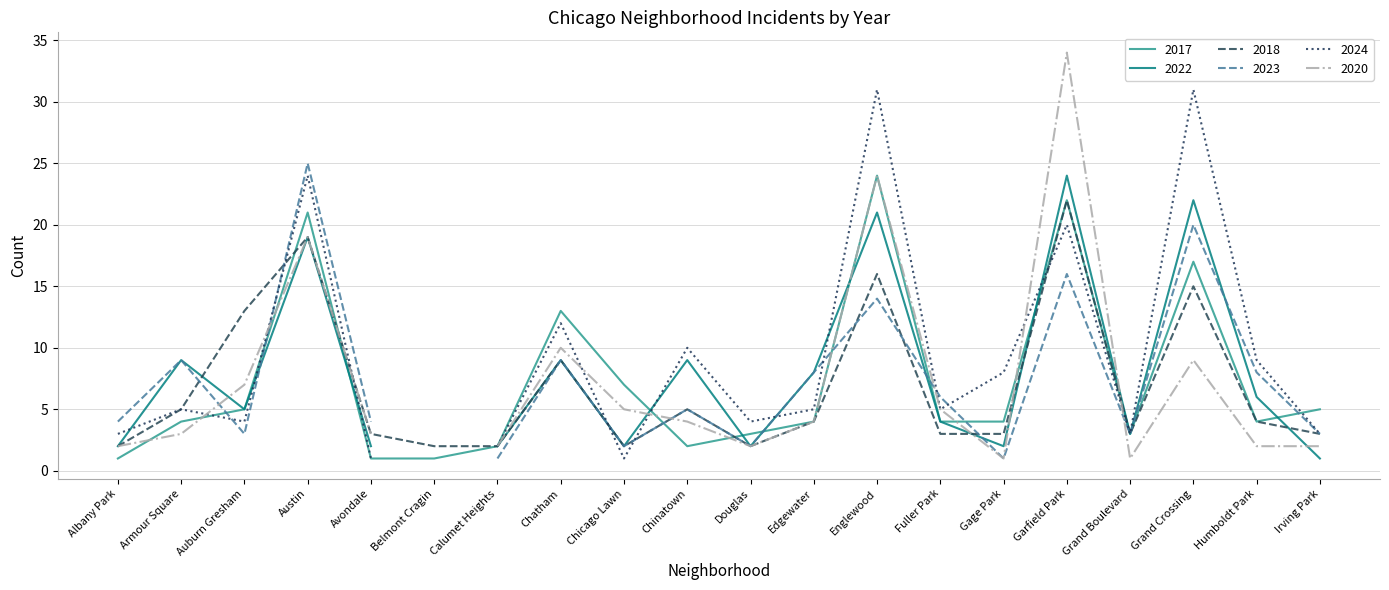

How many positive values does the 2024 series have?

19